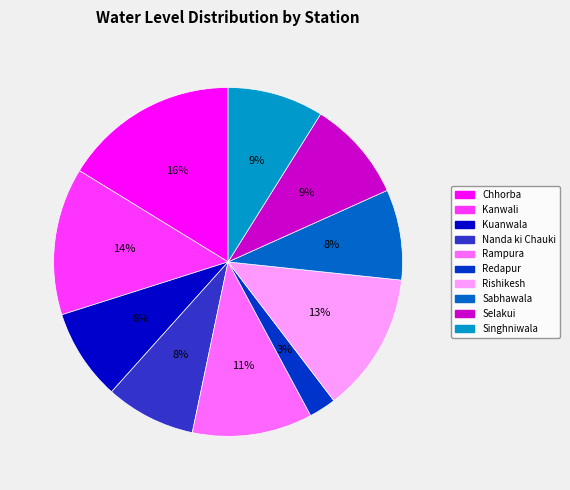

How many slices are in this pie chart?

10